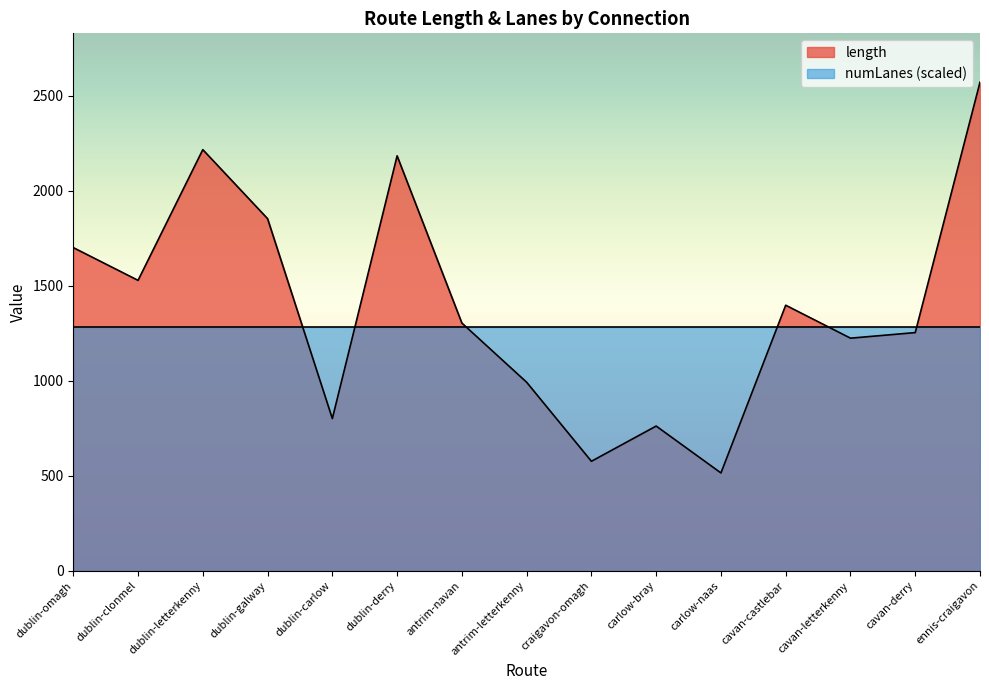

Which category has the lowest value across all series?

carlow-naas